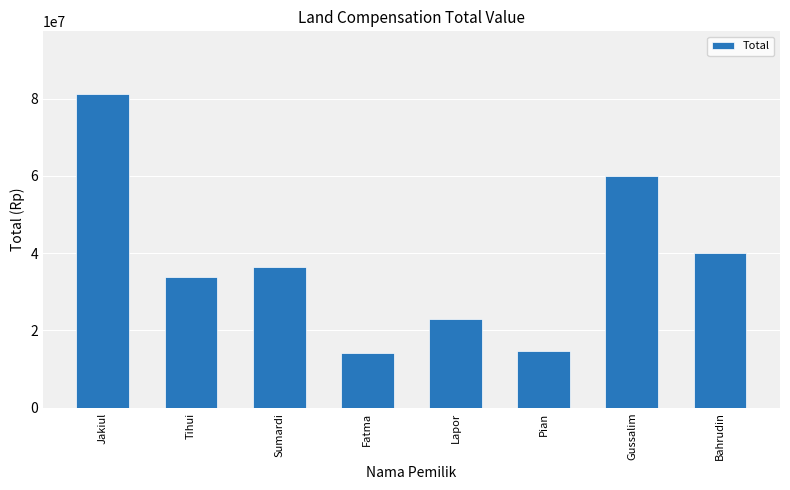

The chart shows a value of 59915000 at Gussalim. True or false?

True